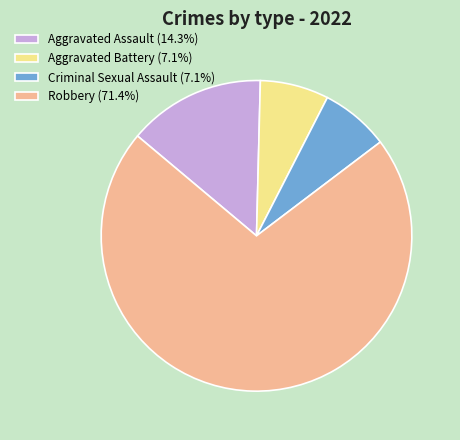

Do Aggravated Battery (7.1%) and Criminal Sexual Assault (7.1%) together represent more than half of the pie?

No